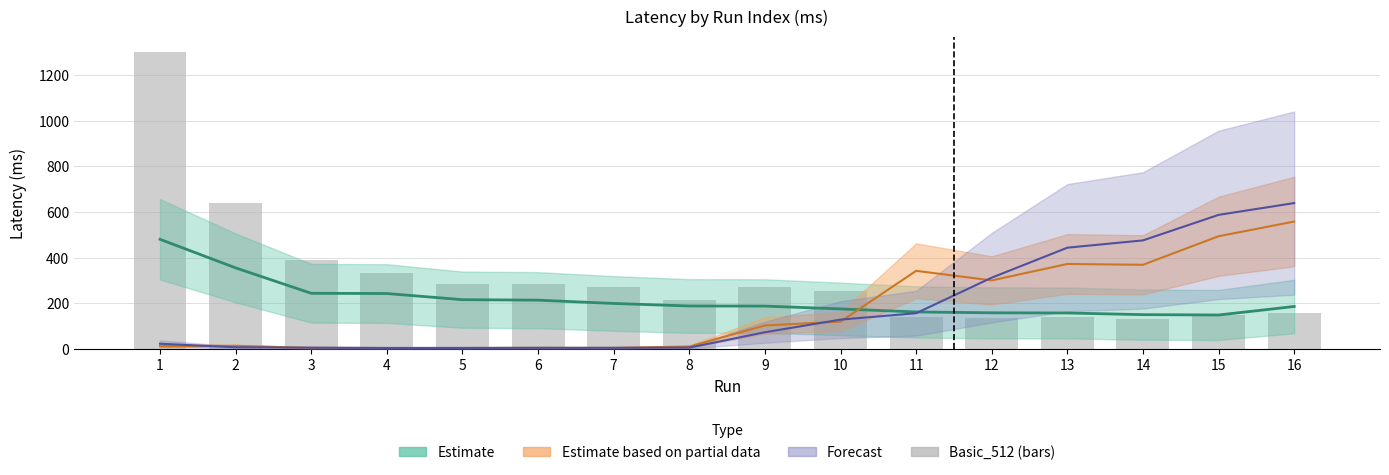

How many values are below 271?

8